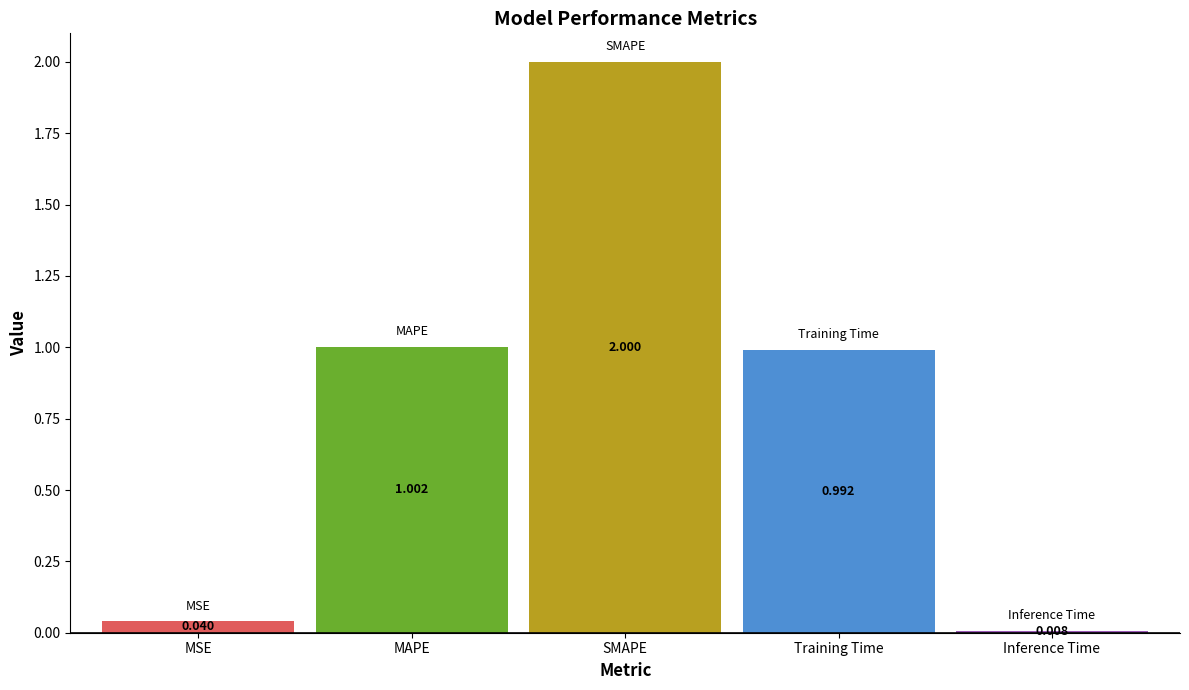

Count the number of categories in the chart.

1